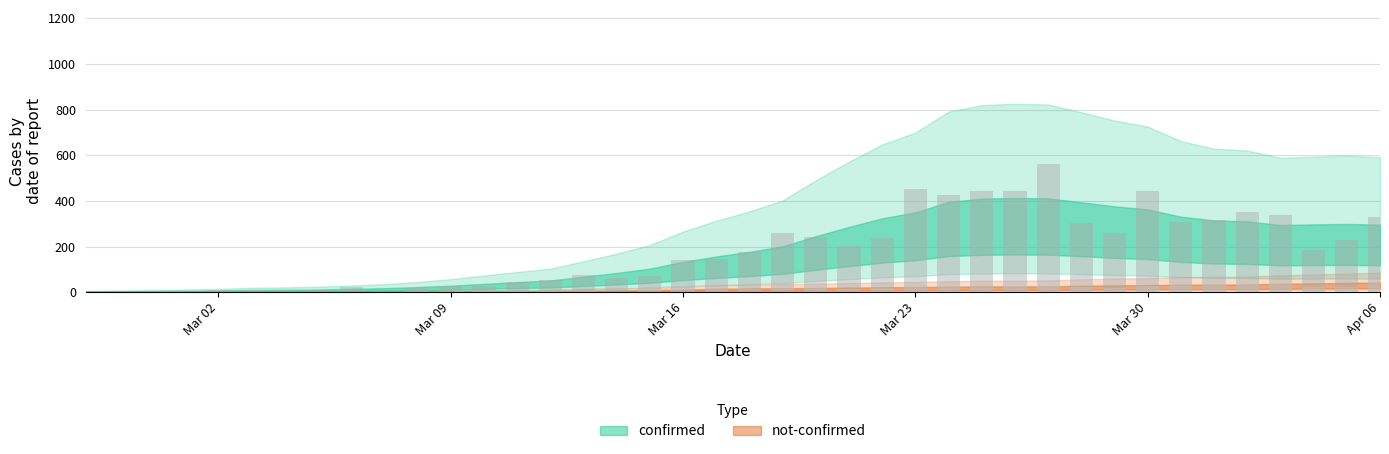

What is the difference between the confirmed values at 2020-03-13 and 2020-03-17?

69